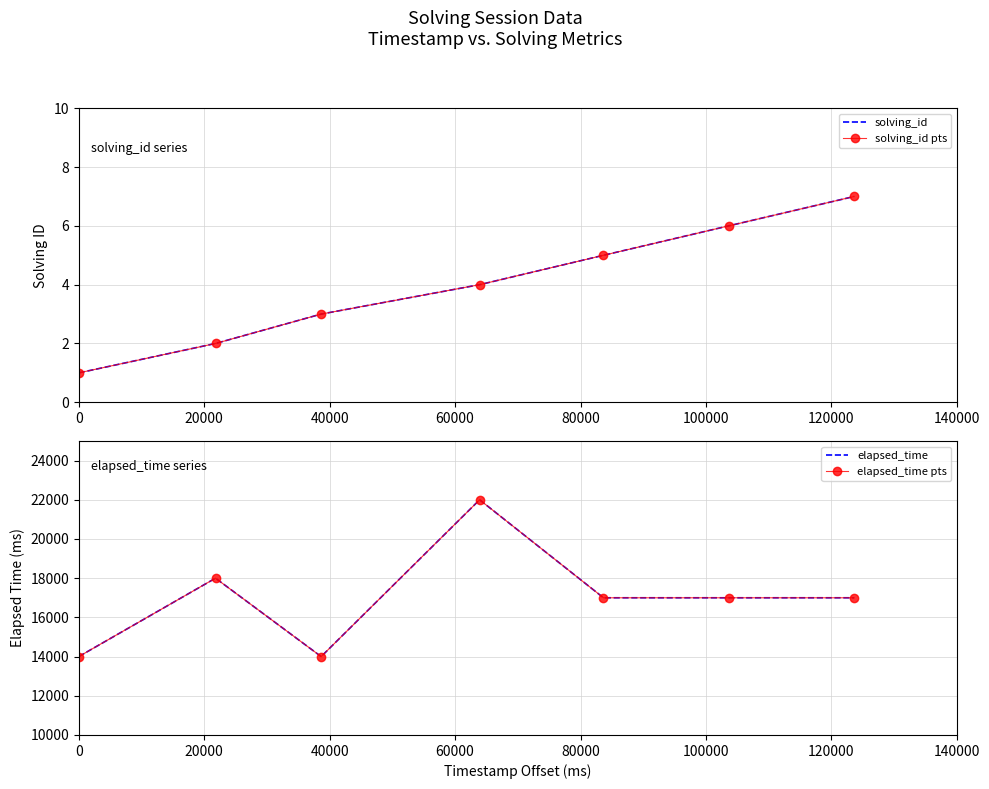

True or false: elapsed_time pts and solving_id pts intersect in this chart.

False